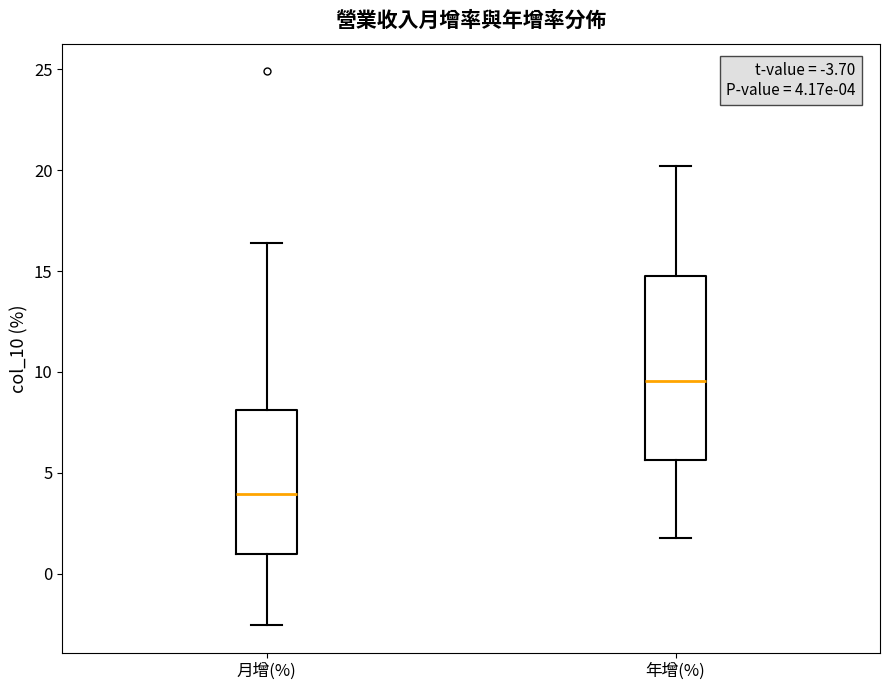

Which box is the tallest, from its lower edge to its upper edge?

年增(%)